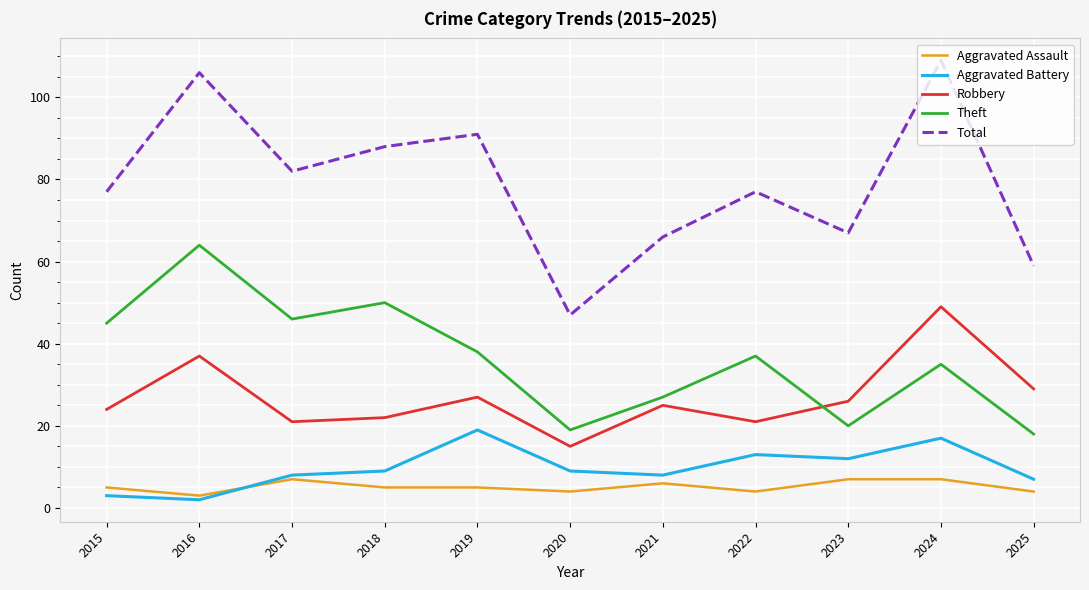

In Theft, how many points are lower than both neighbors (excluding endpoints)?

3